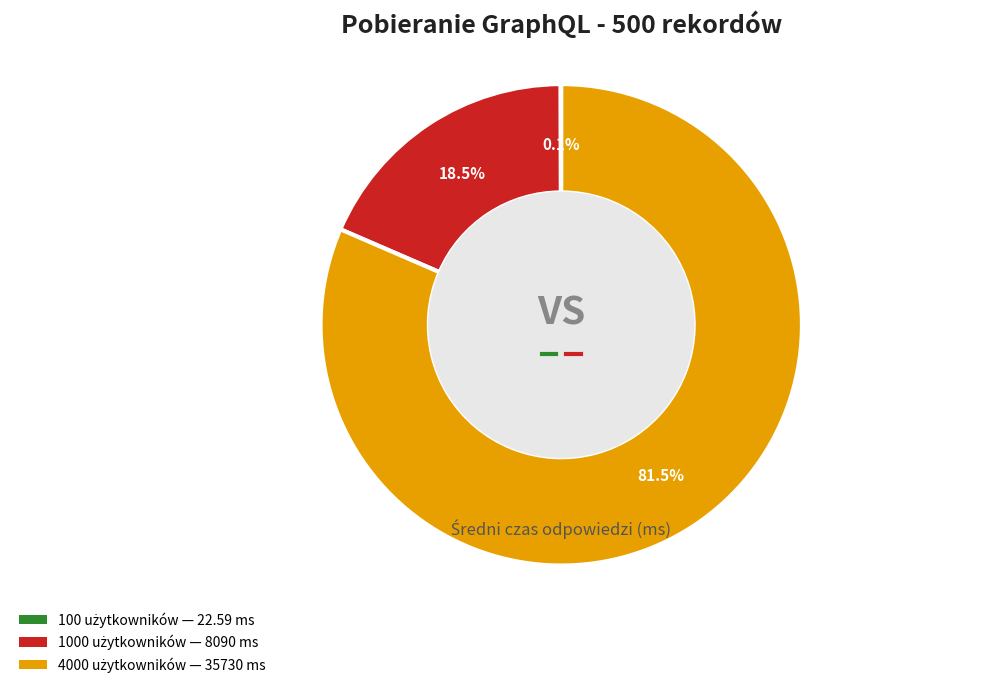

Is there a majority slice in this chart?

Yes